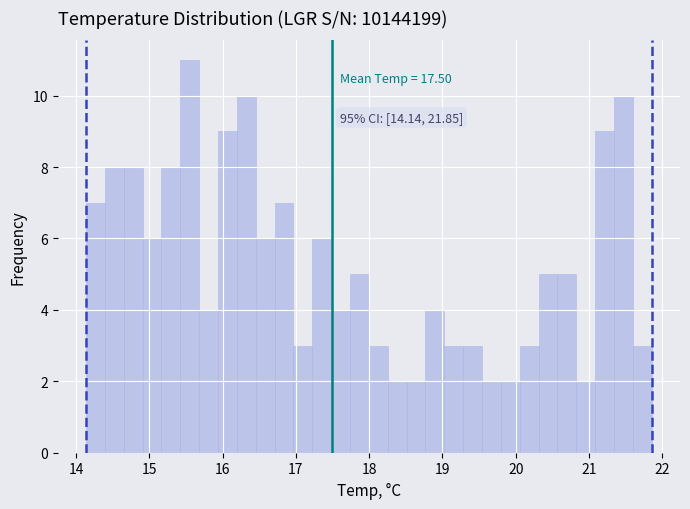

Read against the x-axis, roughly where is the centre of the tallest bar?

15.6